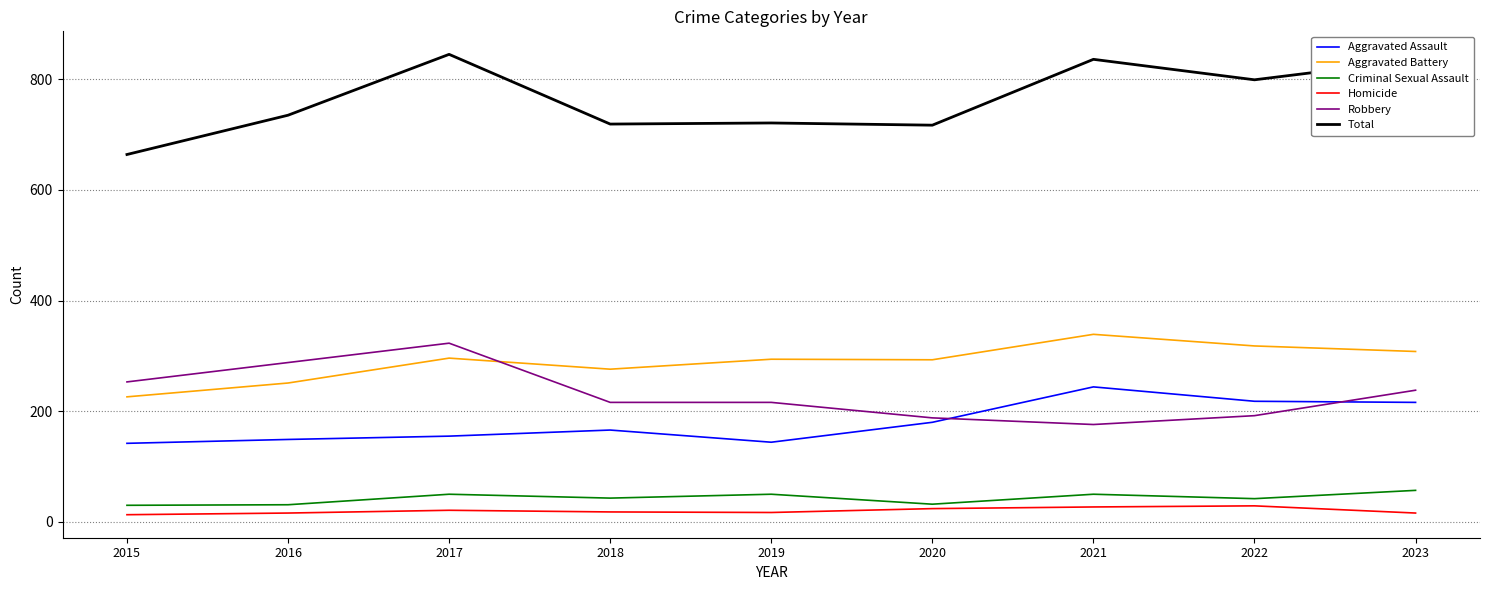

Which series has the largest range (max minus min)?

Total